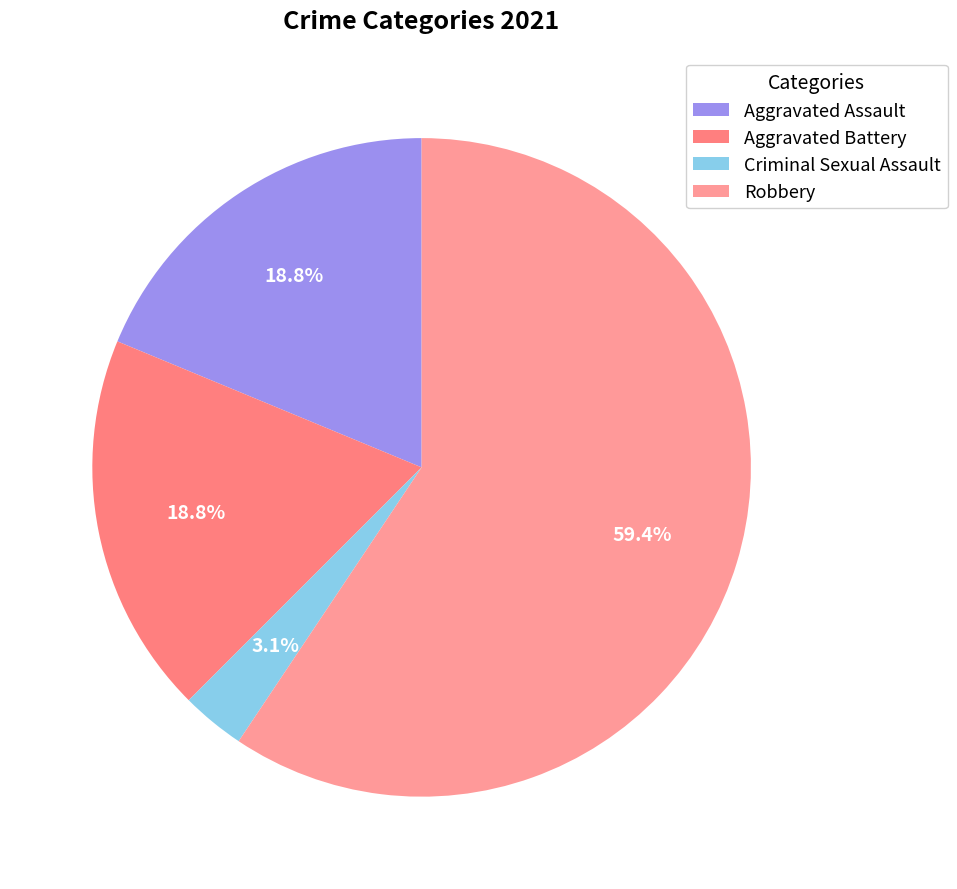

How many slices are in this pie chart?

4